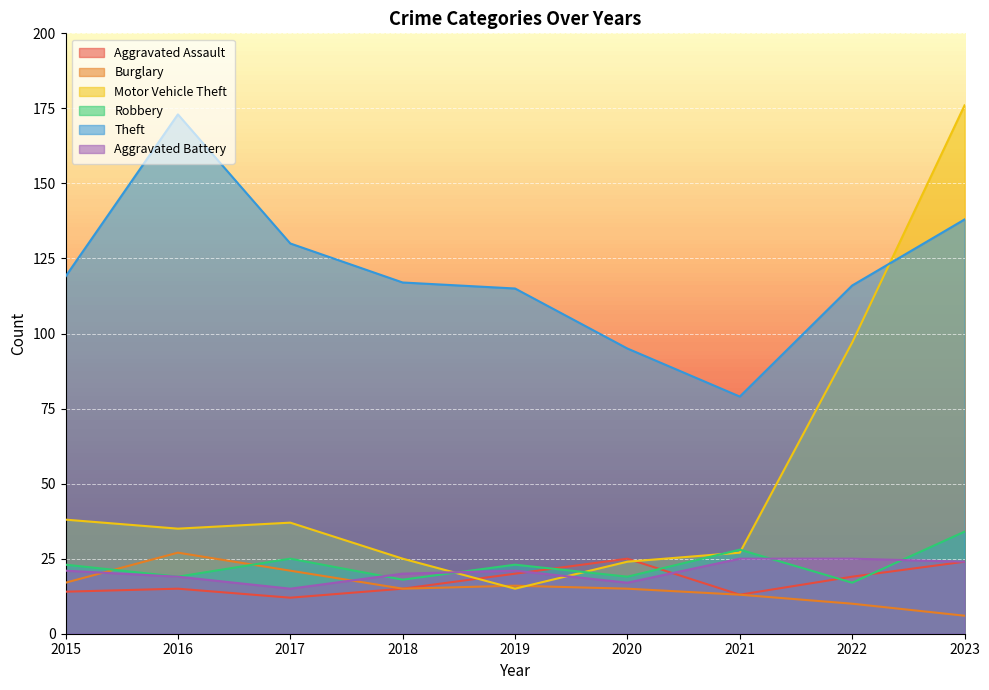

Reading right to left, transcribe all the data shown in this chart.

Aggravated Assault: 2023=24	2022=19	2021=13	2020=25	2019=20	2018=15	2017=12	2016=15	2015=14
Burglary: 2023=6	2022=10	2021=13	2020=15	2019=16	2018=15	2017=21	2016=27	2015=17
Motor Vehicle Theft: 2023=176	2022=97	2021=27	2020=24	2019=15	2018=25	2017=37	2016=35	2015=38
Robbery: 2023=34	2022=17	2021=28	2020=19	2019=23	2018=18	2017=25	2016=19	2015=23
Theft: 2023=138	2022=116	2021=79	2020=95	2019=115	2018=117	2017=130	2016=173	2015=119
Aggravated Battery: 2023=24	2022=25	2021=25	2020=17	2019=21	2018=20	2017=15	2016=19	2015=21